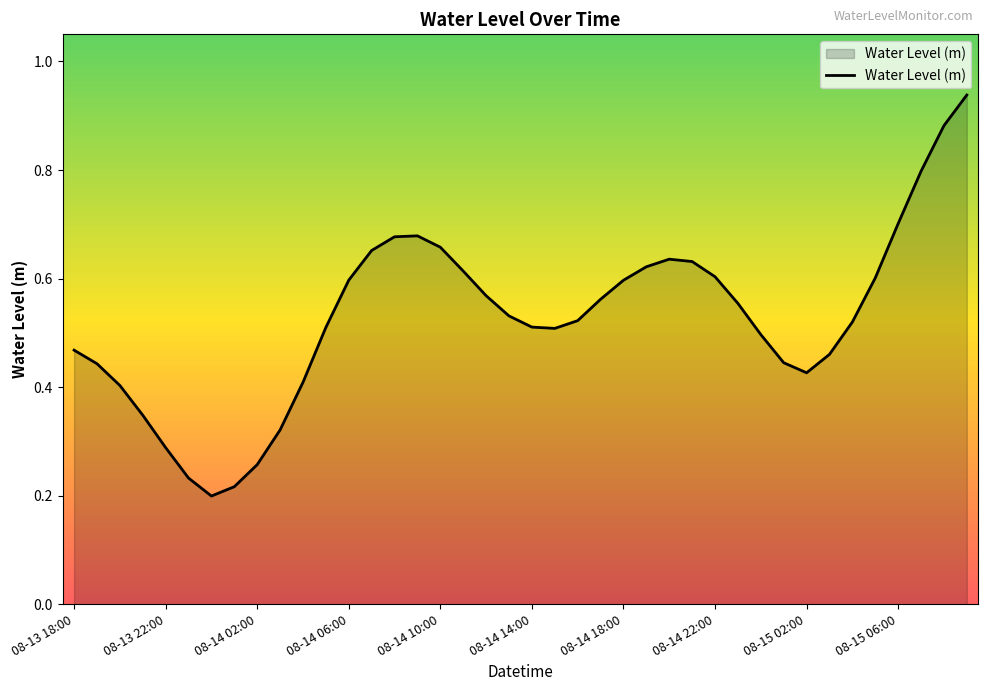

How many lines are shown in the chart?

1